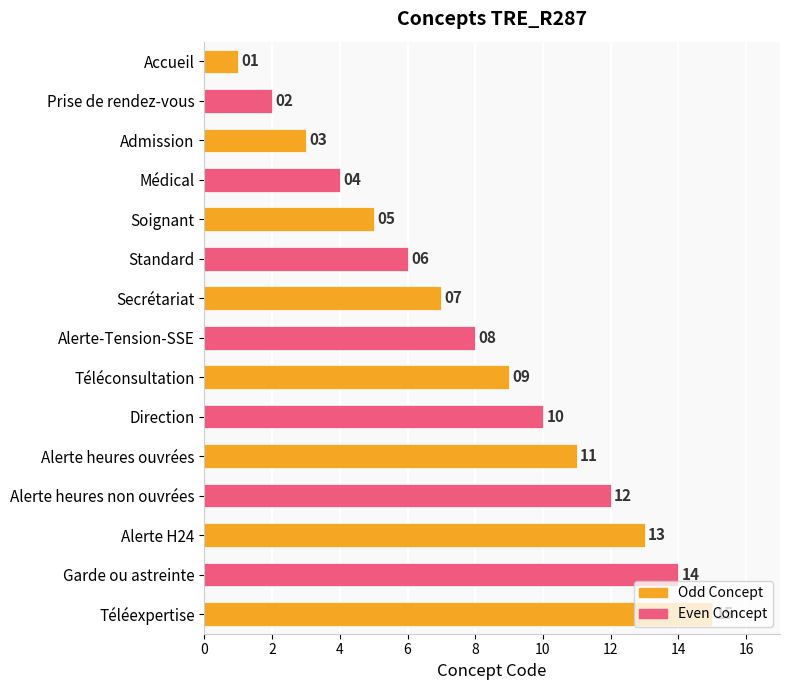

At which label is the value closest to 8?

Alerte-Tension-SSE